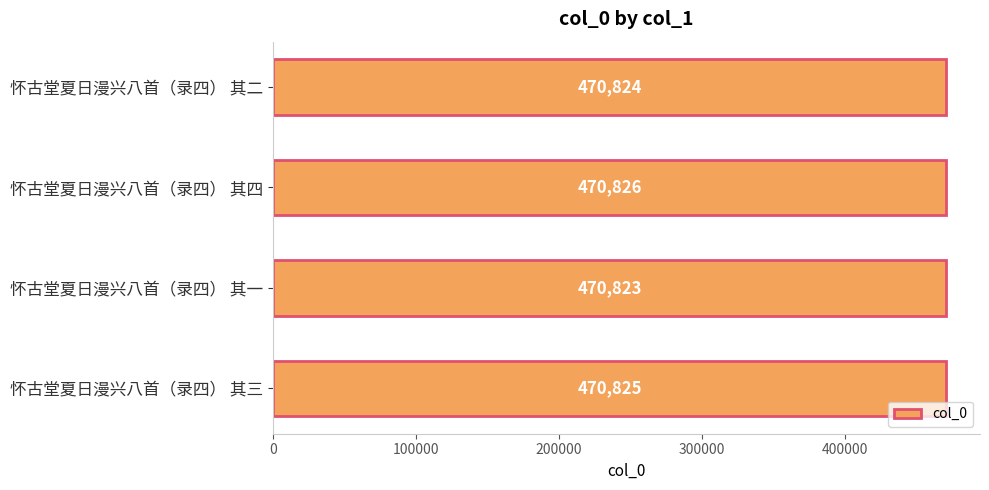

Rank the categories by value from highest to lowest.

怀古堂夏日漫兴八首（录四） 其四, 怀古堂夏日漫兴八首（录四） 其三, 怀古堂夏日漫兴八首（录四） 其二, 怀古堂夏日漫兴八首（录四） 其一